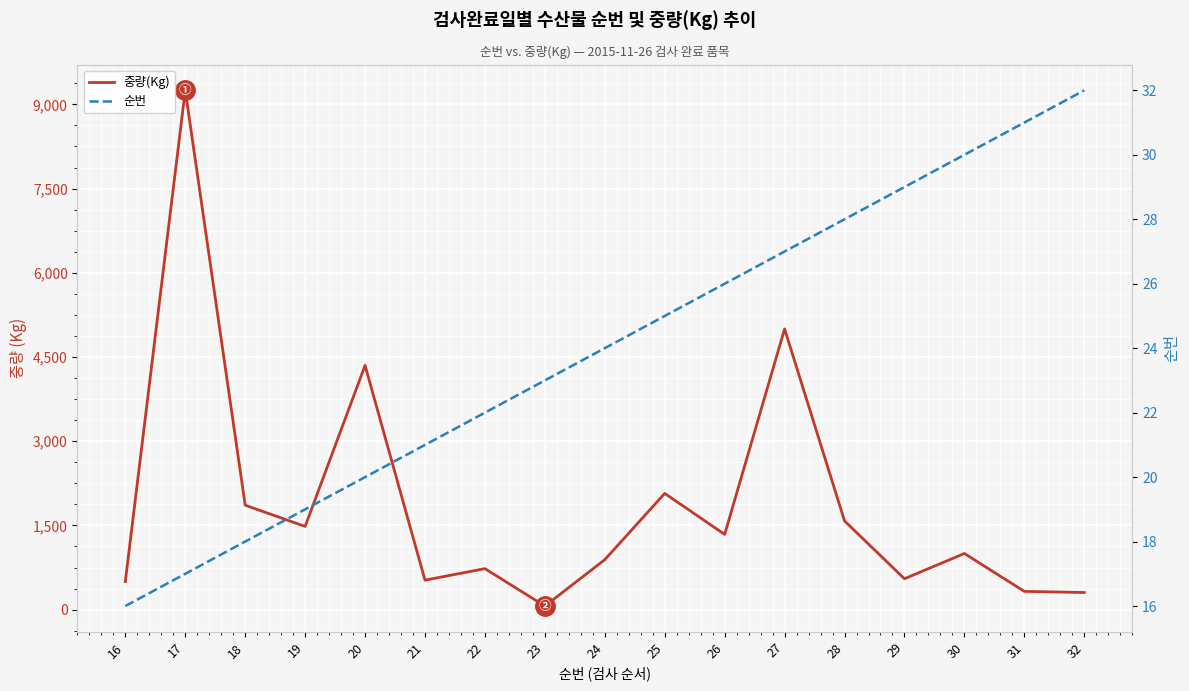

Is it true that 순번 equals 8 at 26?

False